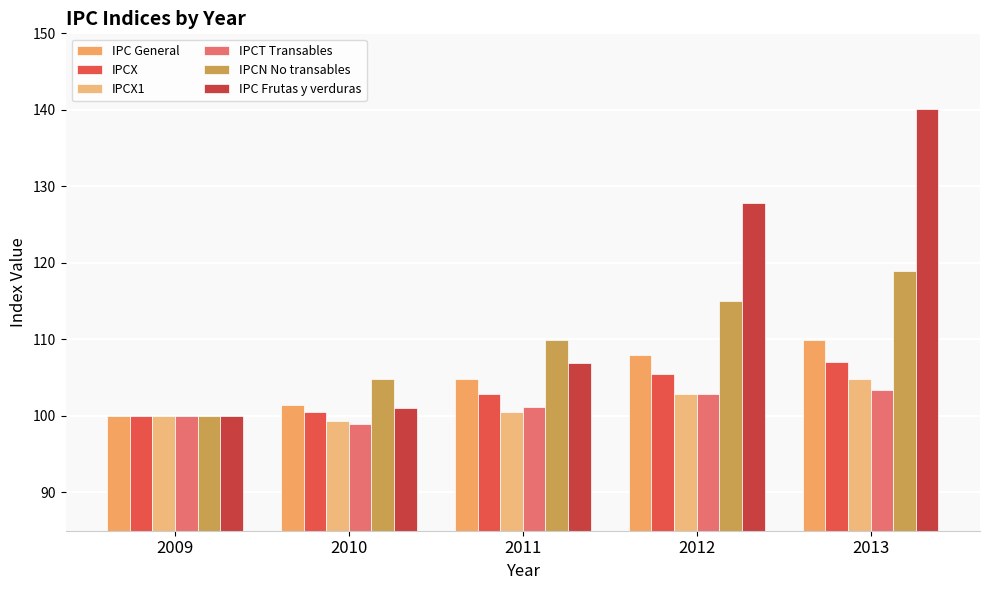

What is the value of the IPC General bar at the 5th from the left?

109.9